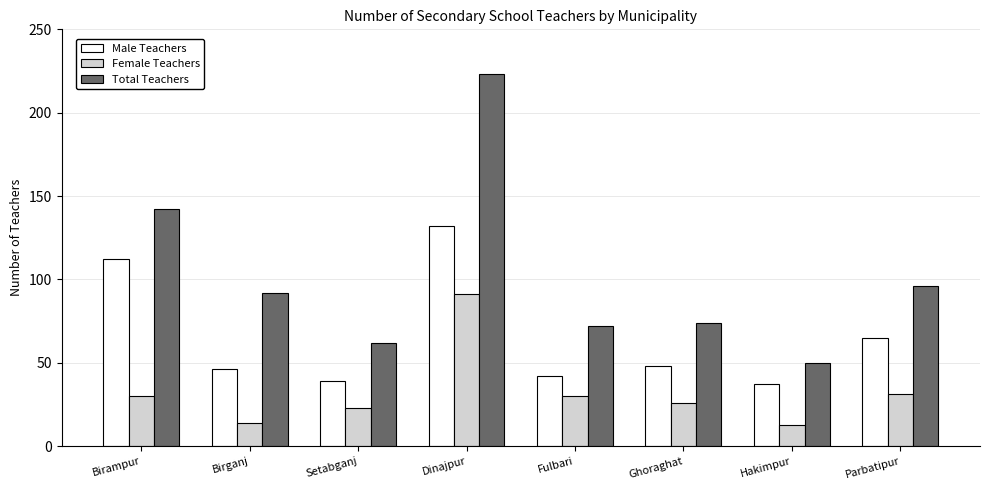

Where does the Total Teachers series first go above 92?

Birampur